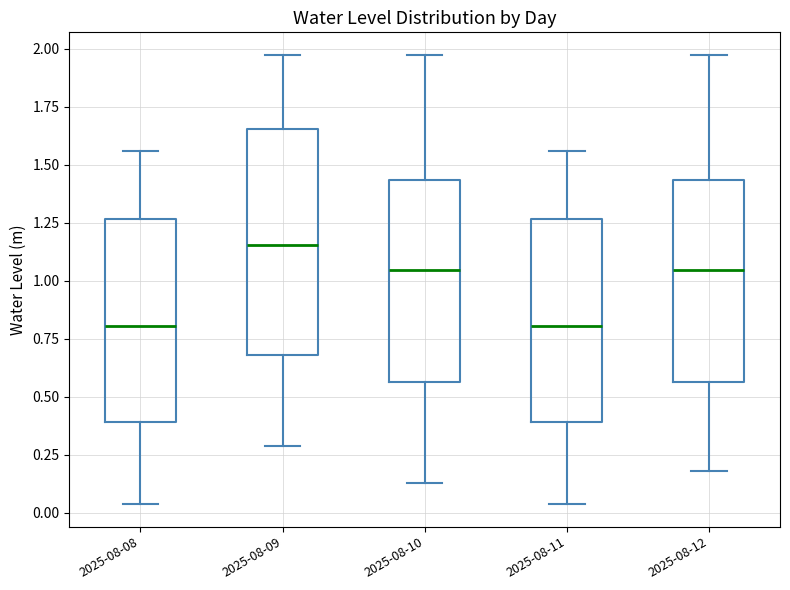

Reading left to right, read every box against the y-axis: the position of its median line, the range the box covers, and the ends of its whiskers. The values are not printed on the chart, so give them approximately, as read against the axis.

2025-08-08: median 0.80, box 0.40 to 1.25, whiskers 0.05 to 1.55
2025-08-09: median 1.15, box 0.70 to 1.65, whiskers 0.30 to 1.95
2025-08-10: median 1.05, box 0.55 to 1.45, whiskers 0.15 to 1.95
2025-08-11: median 0.80, box 0.40 to 1.25, whiskers 0.05 to 1.55
2025-08-12: median 1.05, box 0.55 to 1.45, whiskers 0.20 to 1.95